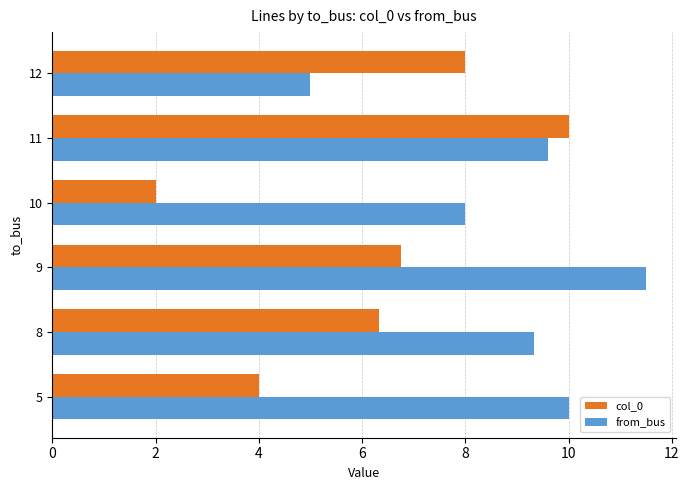

List the labels in order of from_bus value, smallest first.

12, 10, 8, 11, 5, 9